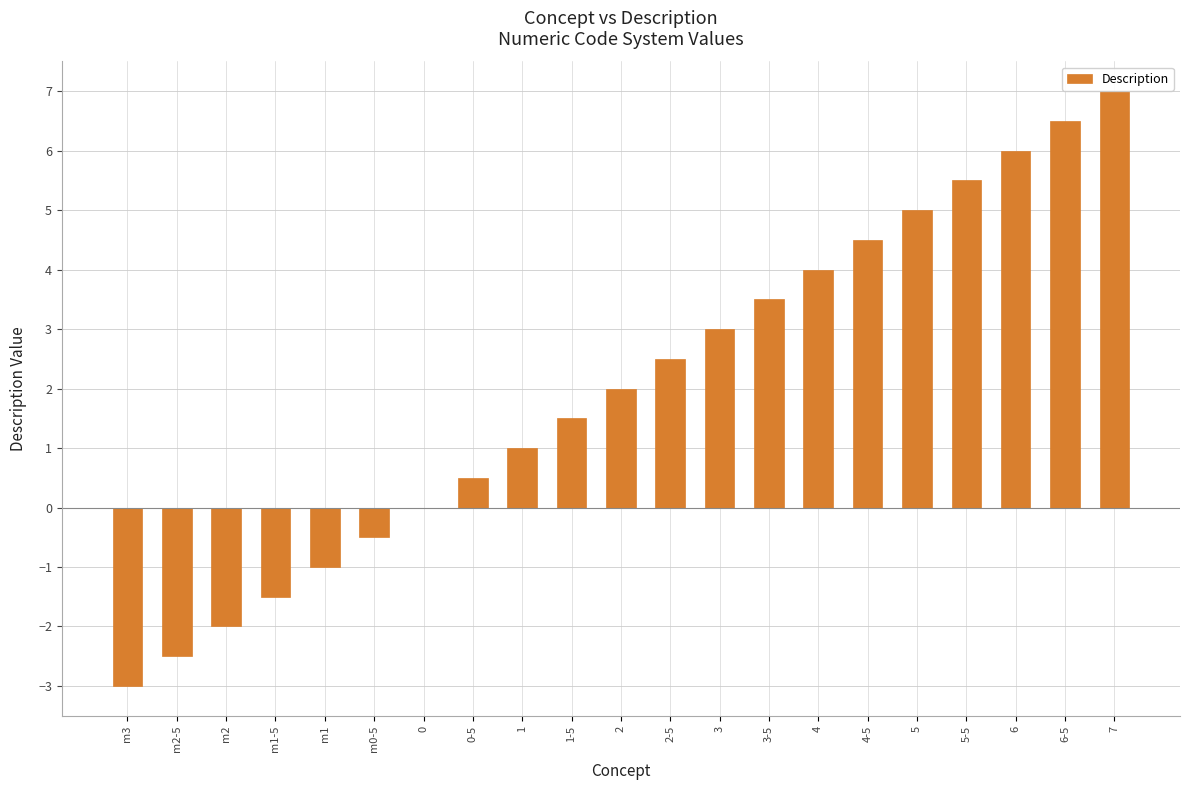

What is the sum of all values?

42.0